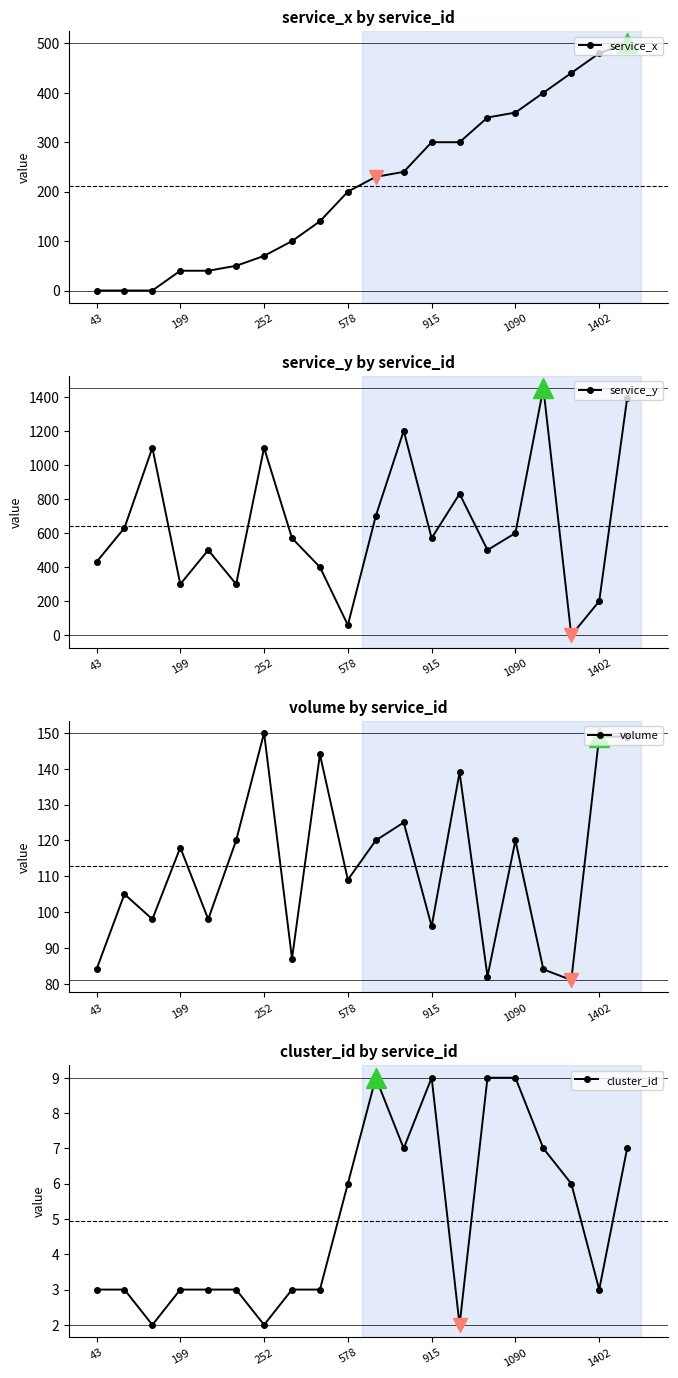

What is the highest value of the cluster_id series?

9